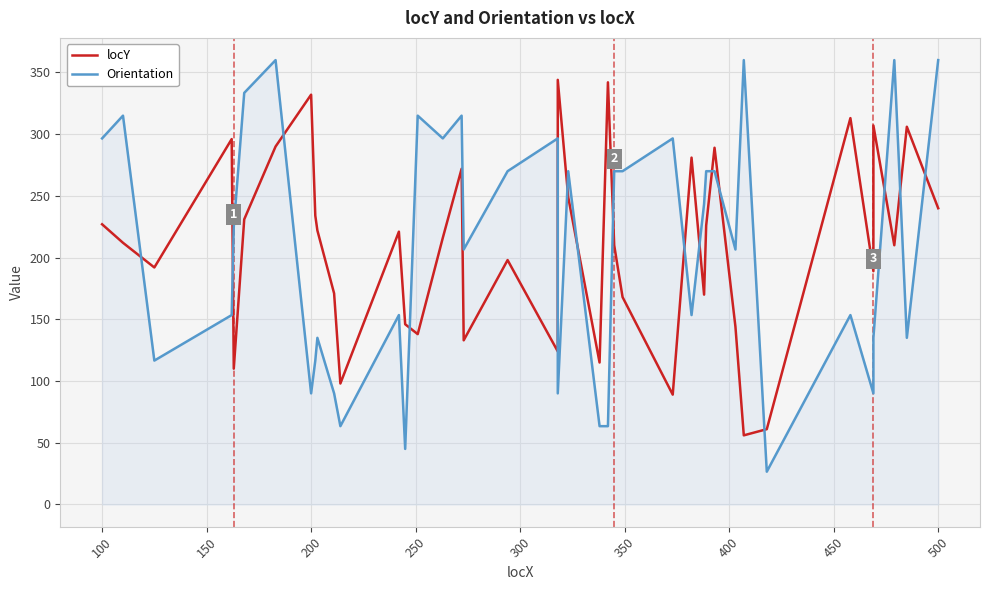

Does the chart display data point markers on the line(s)?

No